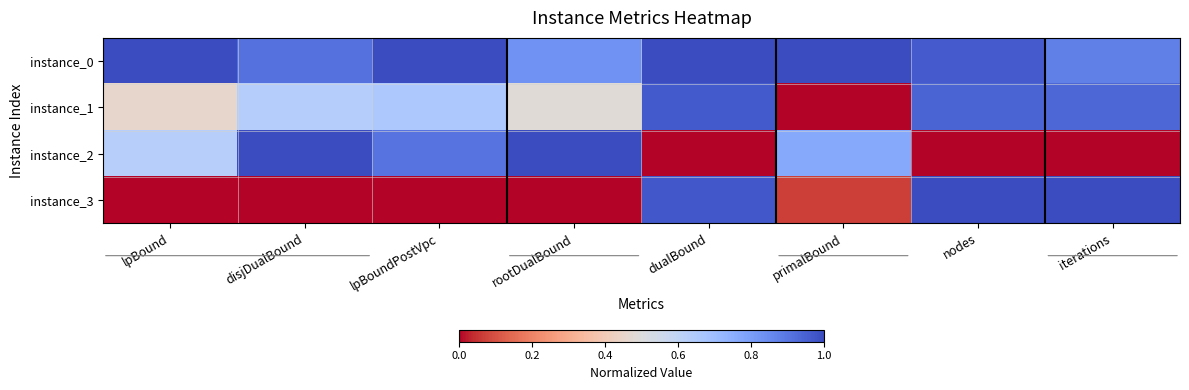

Reading left to right, list all the values displayed in this chart.

instance_0: lpBound=1.0	disjDualBound=0.9	lpBoundPostVpc=1.0	rootDualBound=0.8	dualBound=1.0	primalBound=1.0	nodes=1.0	iterations=0.9
instance_1: lpBound=0.5	disjDualBound=0.6	lpBoundPostVpc=0.7	rootDualBound=0.5	dualBound=1.0	primalBound=0.0	nodes=0.9	iterations=0.9
instance_2: lpBound=0.6	disjDualBound=1.0	lpBoundPostVpc=0.9	rootDualBound=1.0	dualBound=0.0	primalBound=0.8	nodes=0.0	iterations=0.0
instance_3: lpBound=0.0	disjDualBound=0.0	lpBoundPostVpc=0.0	rootDualBound=0.0	dualBound=1.0	primalBound=0.1	nodes=1.0	iterations=1.0